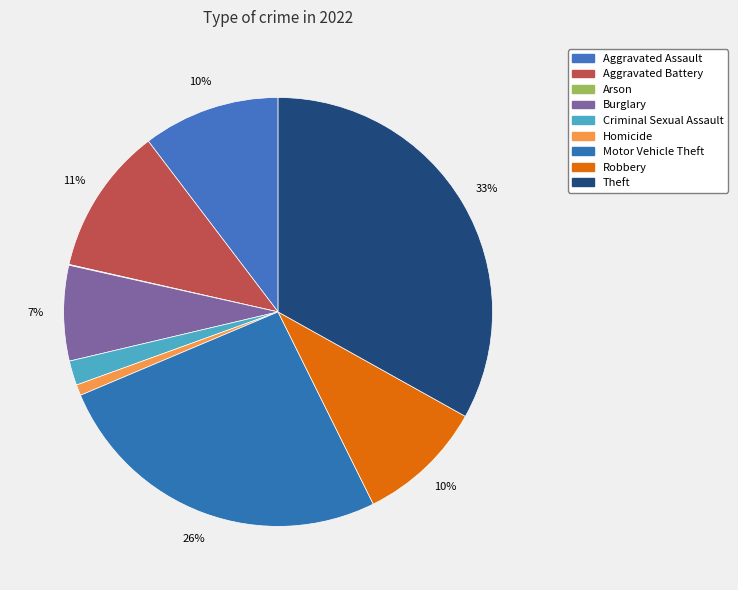

Is it true that Robbery is 16% of the pie?

False